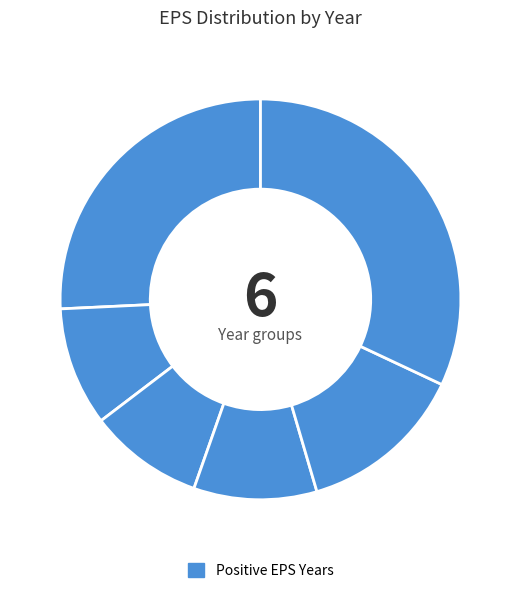

Is there a majority slice in this chart?

No